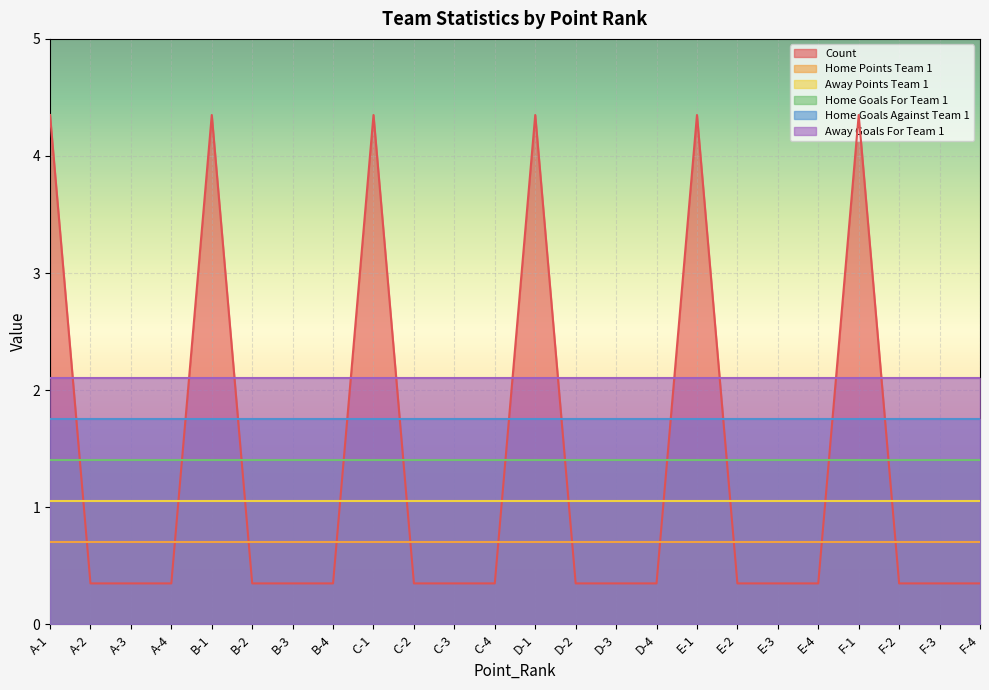

True or false: Home Goals Against Team 1 has a value of 2.3 at B-4.

False